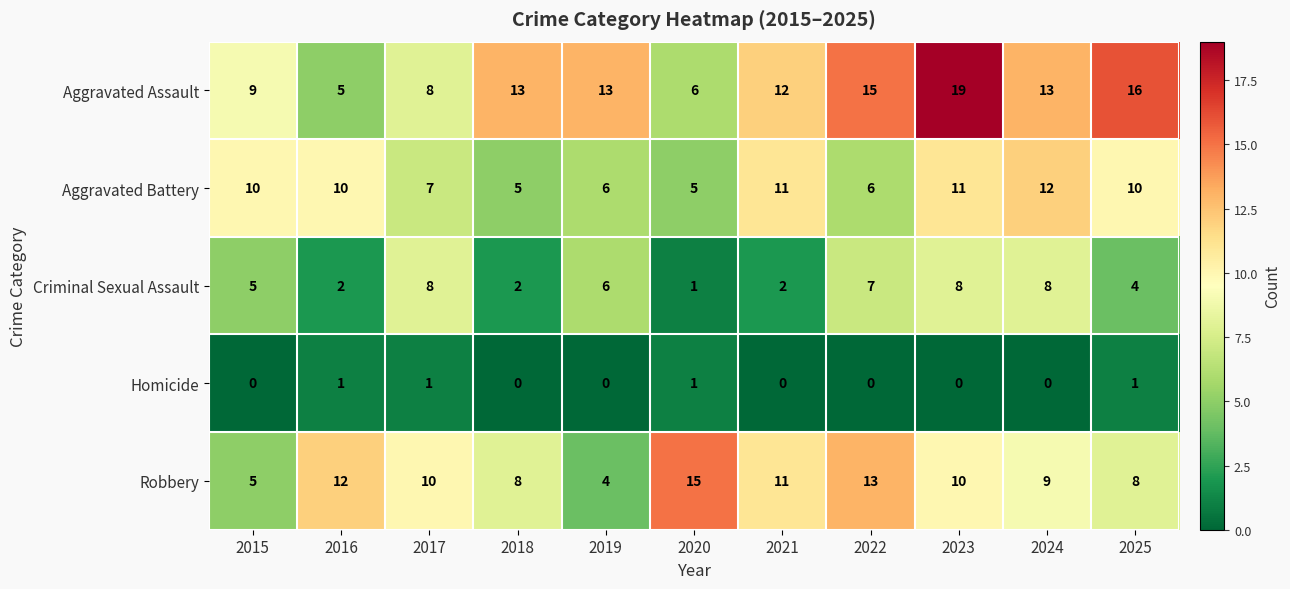

What is the sum of the Robbery values at 2019 and 2017?

14